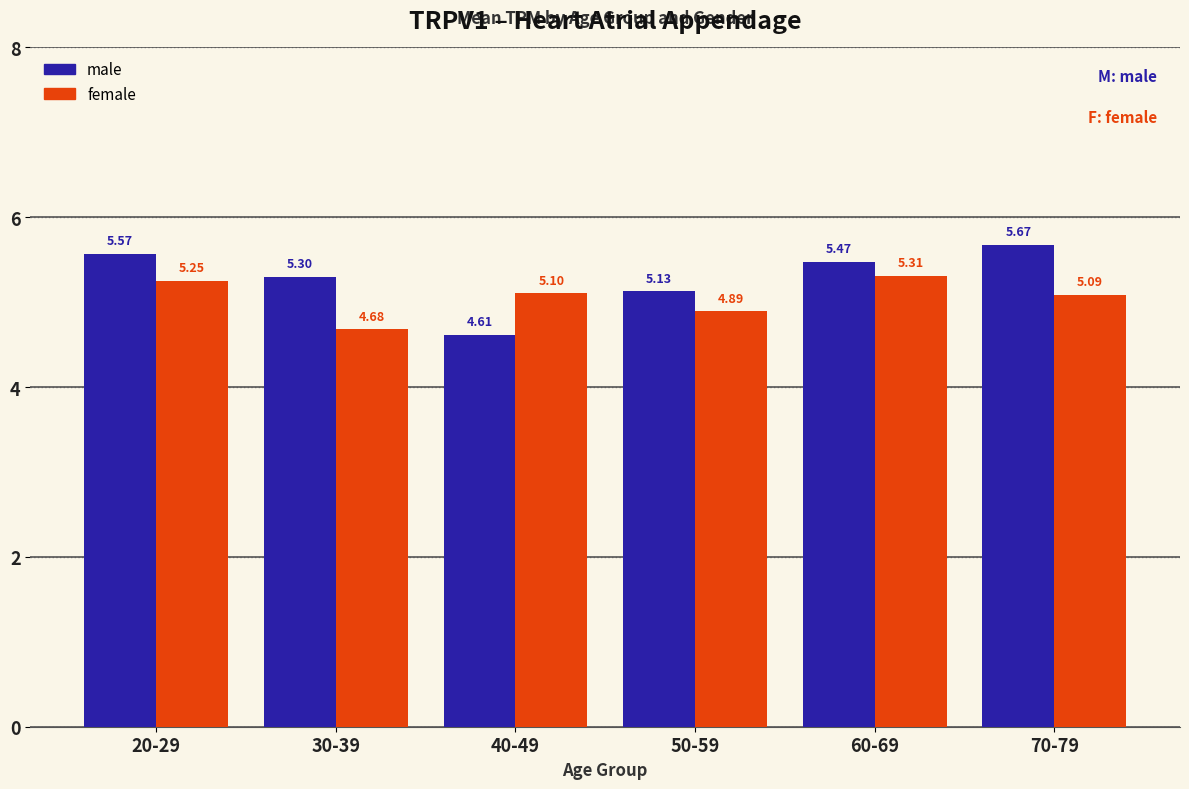

Which series has the largest range (max minus min)?

male